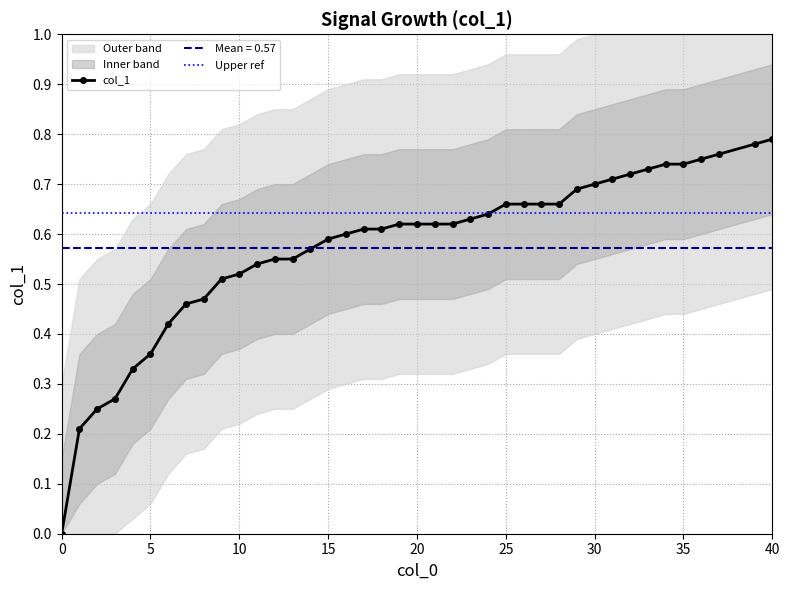

How many positive values are there?

39